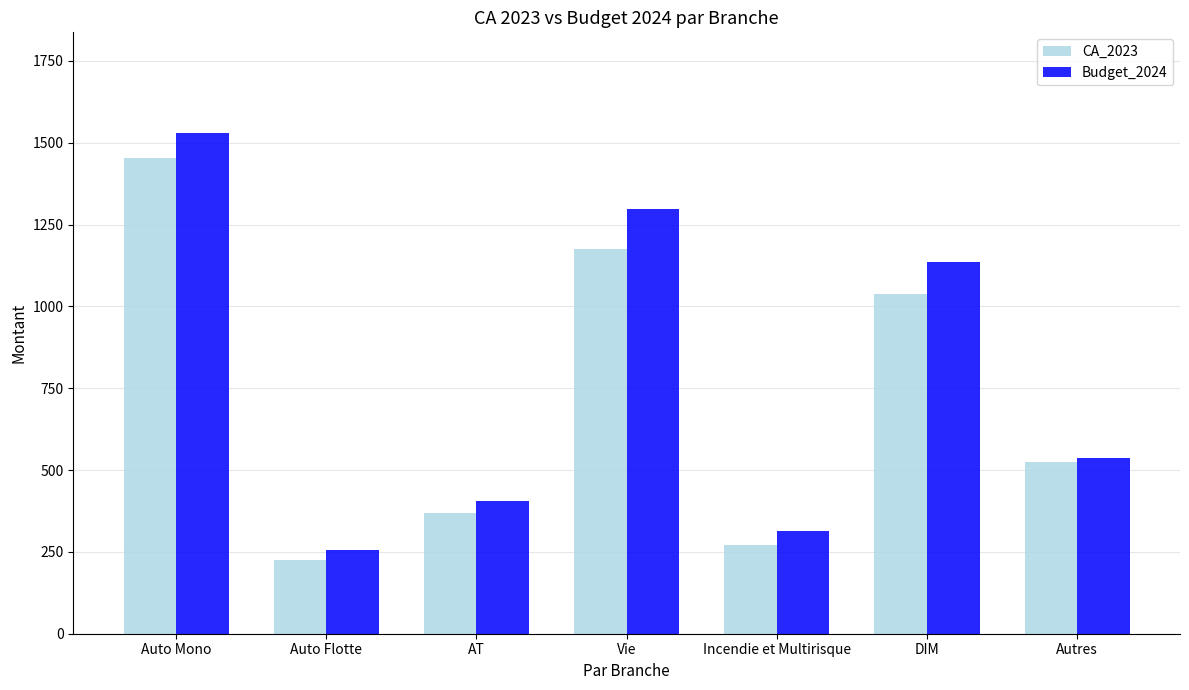

The value of Budget_2024 at Vie is 2201. True or false?

False